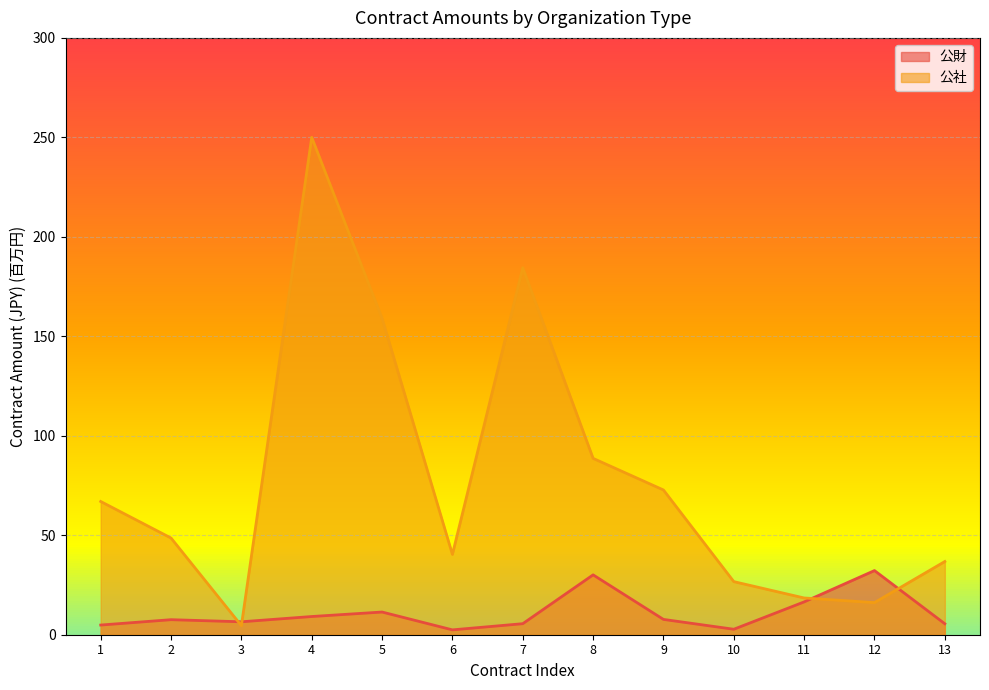

Reading left to right, what are all the values shown in this chart?

4.9	7.6	6.5	9.2	11.4	2.4	5.5	30.1	7.7	2.8	16.5	32.2	5.5